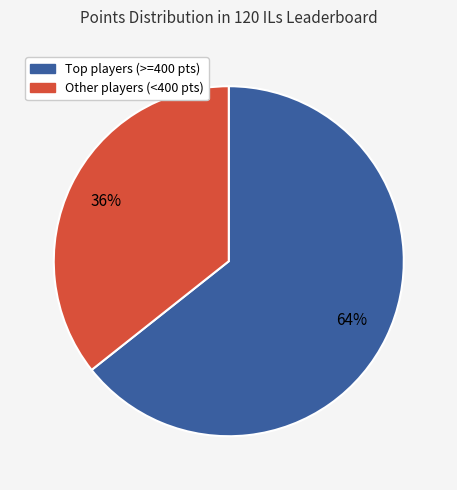

To the nearest percent, what is the average slice percentage?

50%